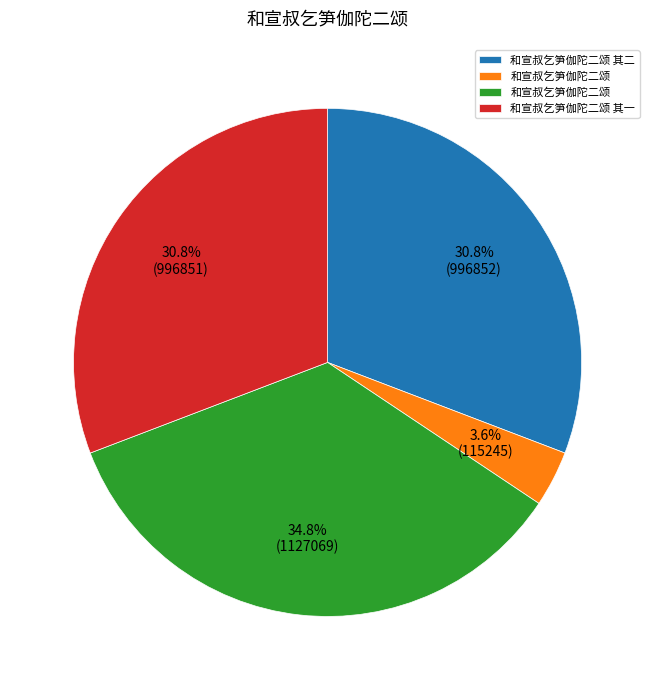

Count the number of slices in the pie.

4